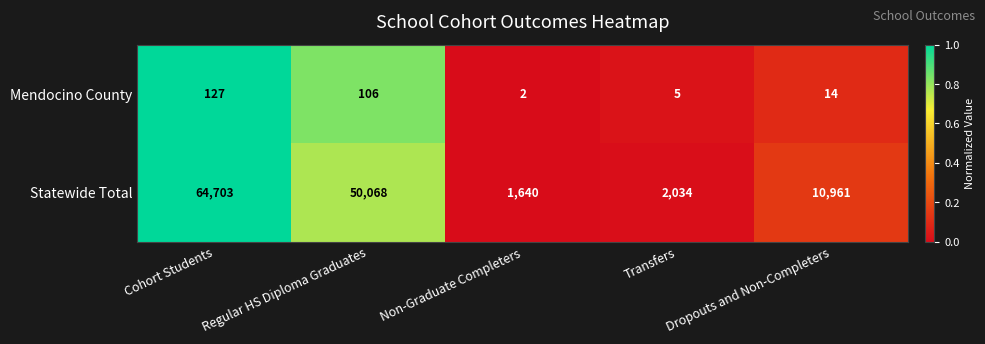

Which series has the widest spread of values?

Statewide Total